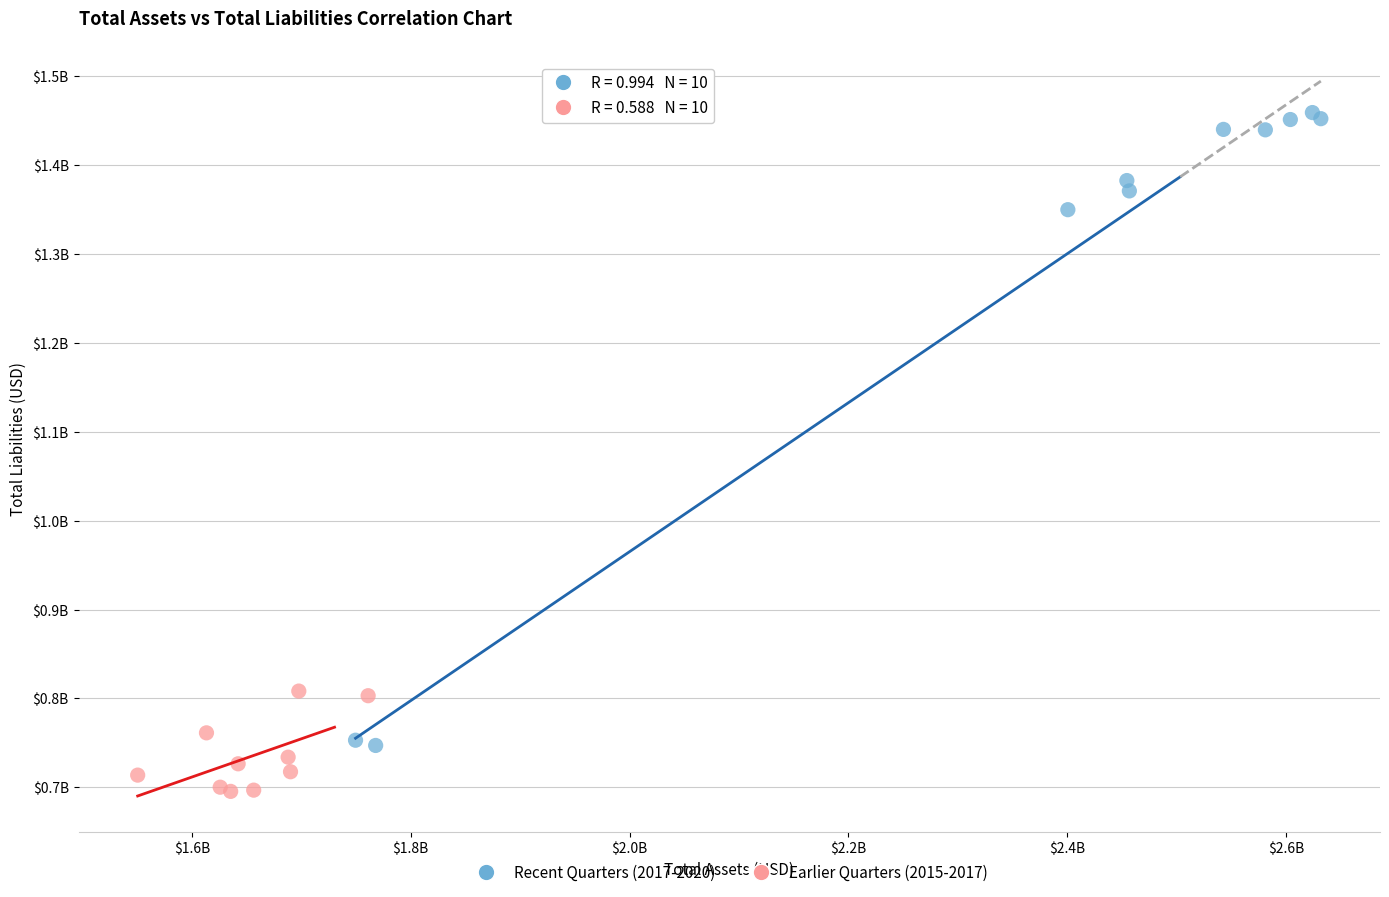

What are all the series names shown in the legend?

Recent Quarters (2017-2020), Earlier Quarters (2015-2017)